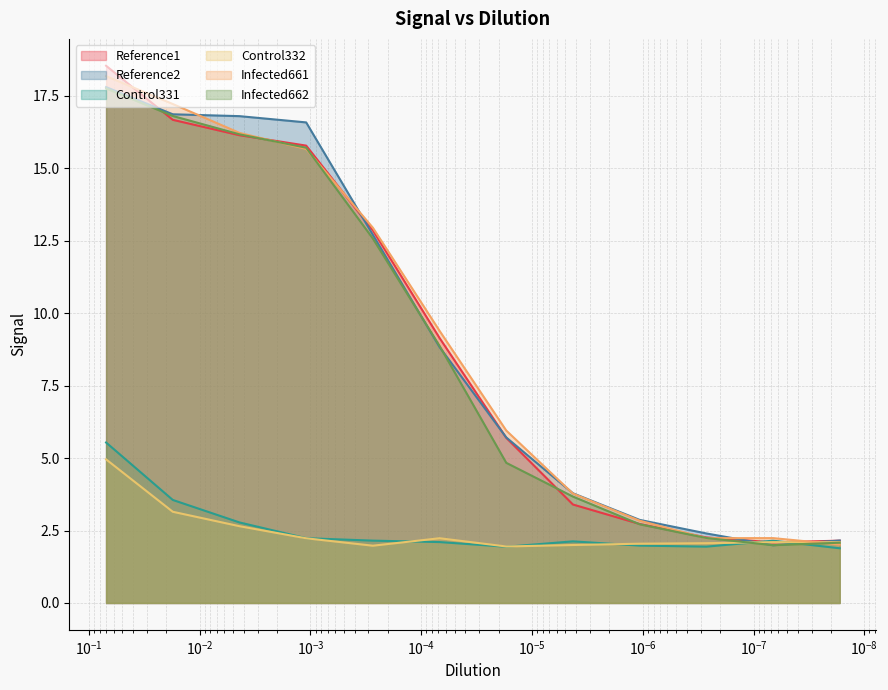

True or false: Infected662 and Infected661 intersect in this chart.

True